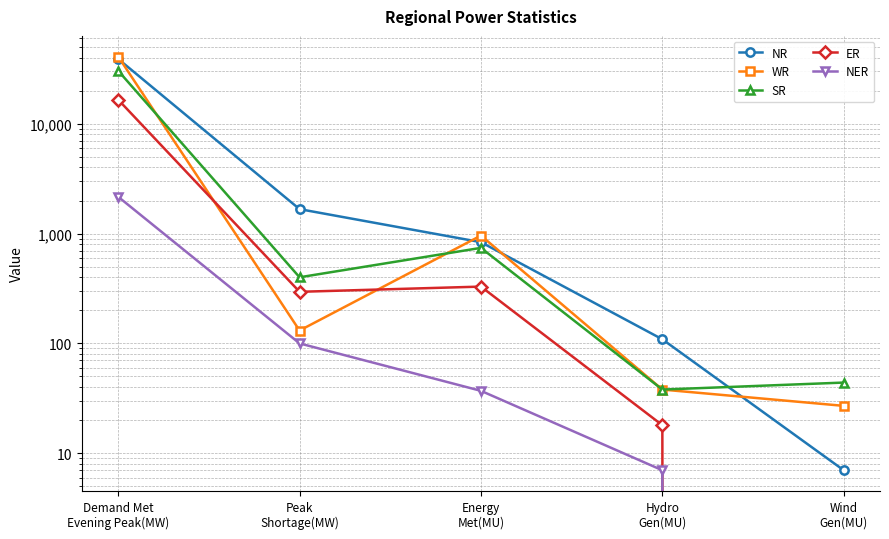

Between Peak
Shortage(MW) and Energy
Met(MU), which series saw the biggest shift?

NR